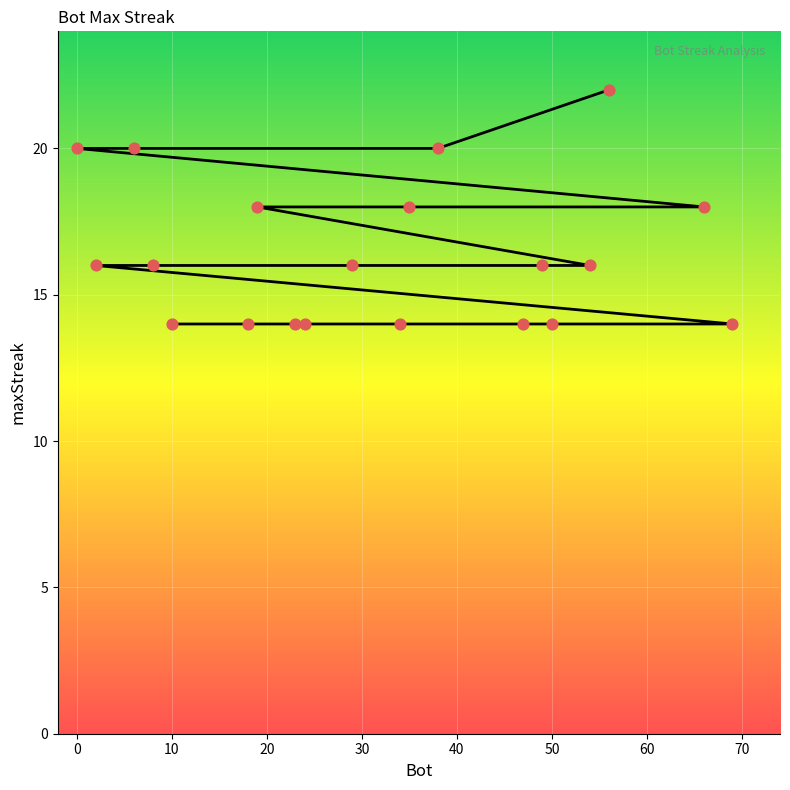

What is the change in value from 6 to 2?

-4